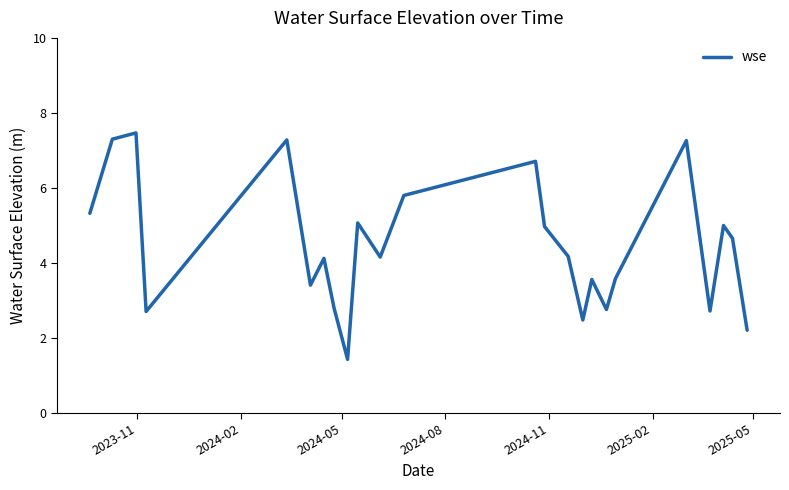

What is the greatest value displayed?

7.5